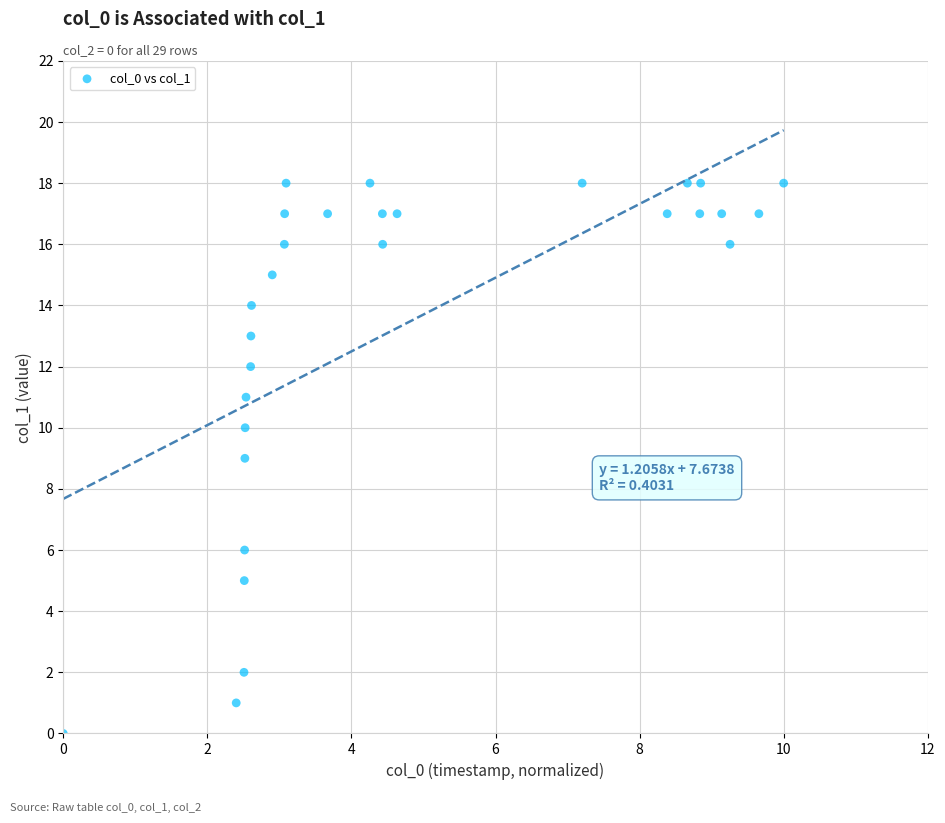

What is the range of Y values (max minus min)?

18